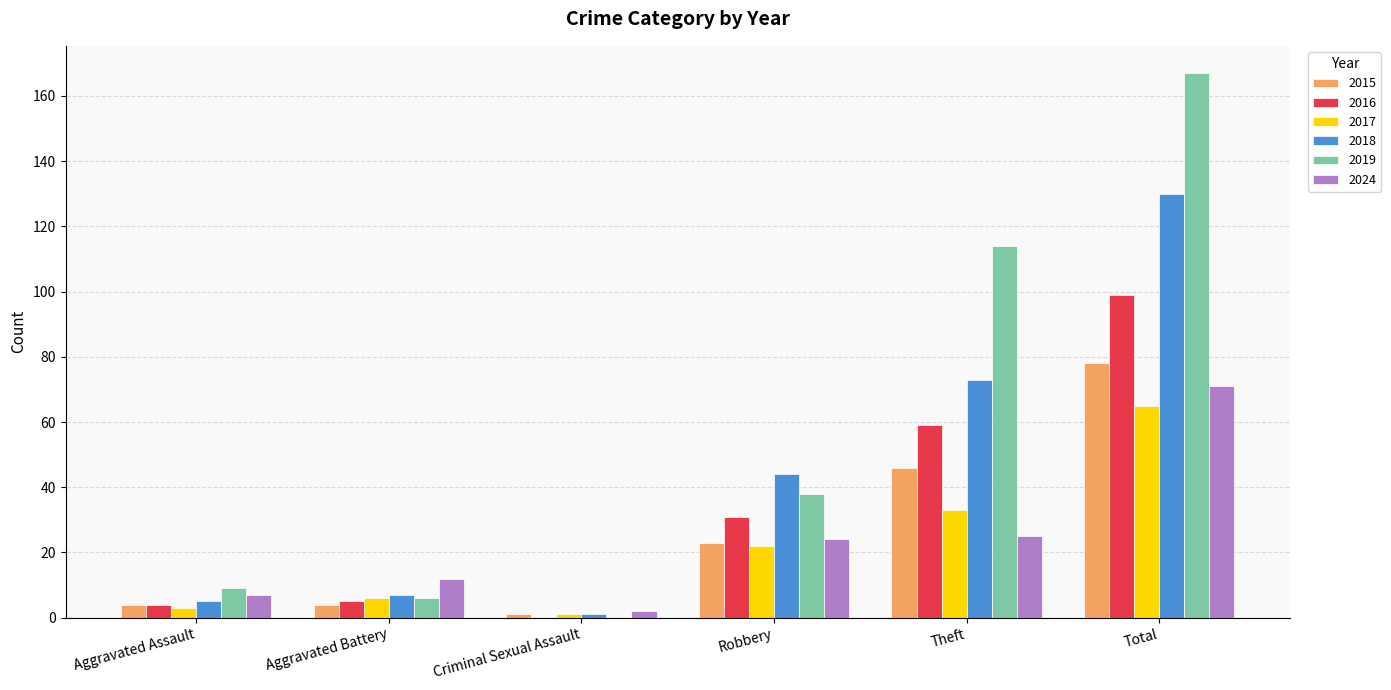

Which series has the largest range (max minus min)?

2019